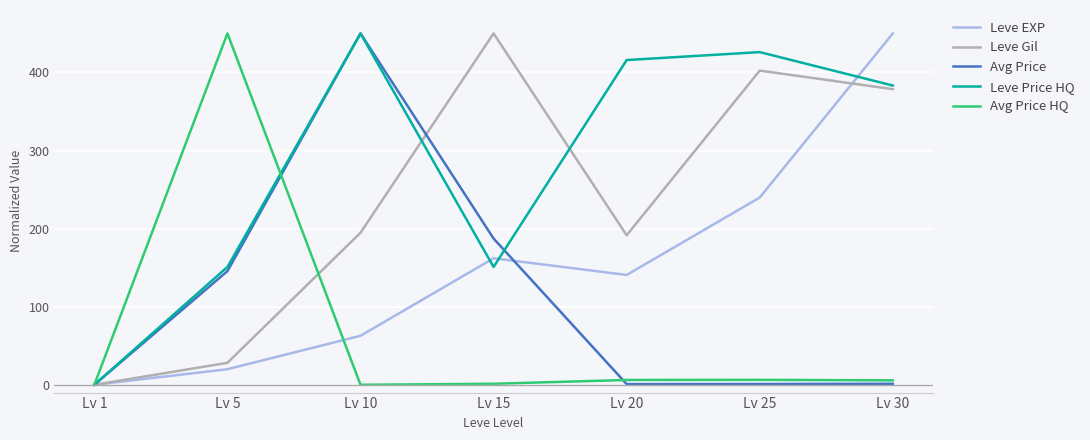

Is the value of Leve EXP at Lv 15 greater than the value of Avg Price at Lv 20?

Yes